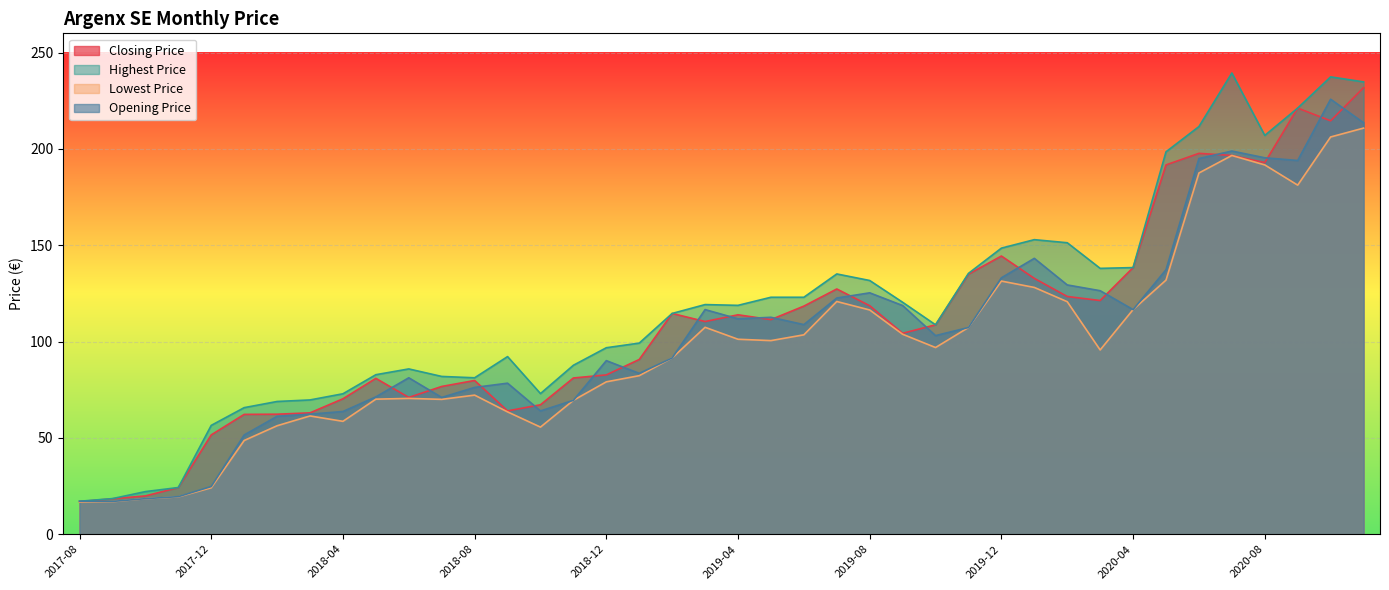

The value of Lowest Price at 2020-07 is 196.6. True or false?

True